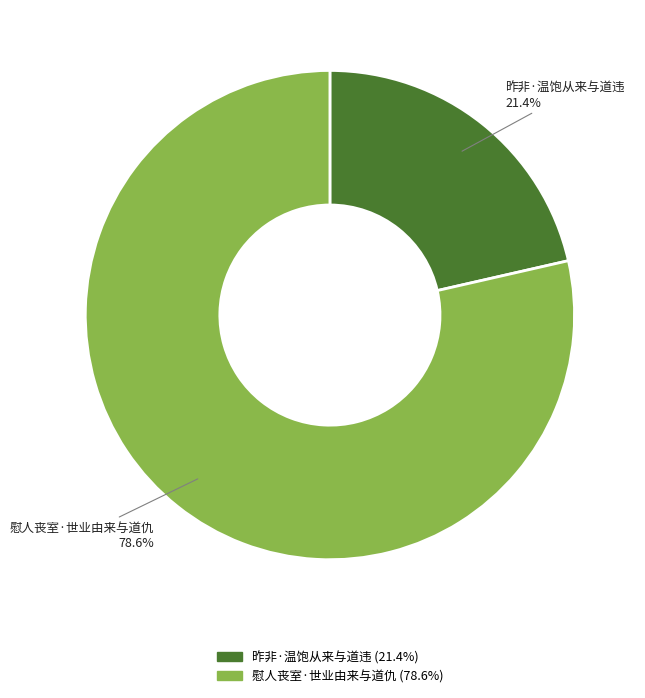

What is the ratio of the value at 昨非·温饱从来与道违 to the value at 慰人丧室·世业由来与道仇?

0.3